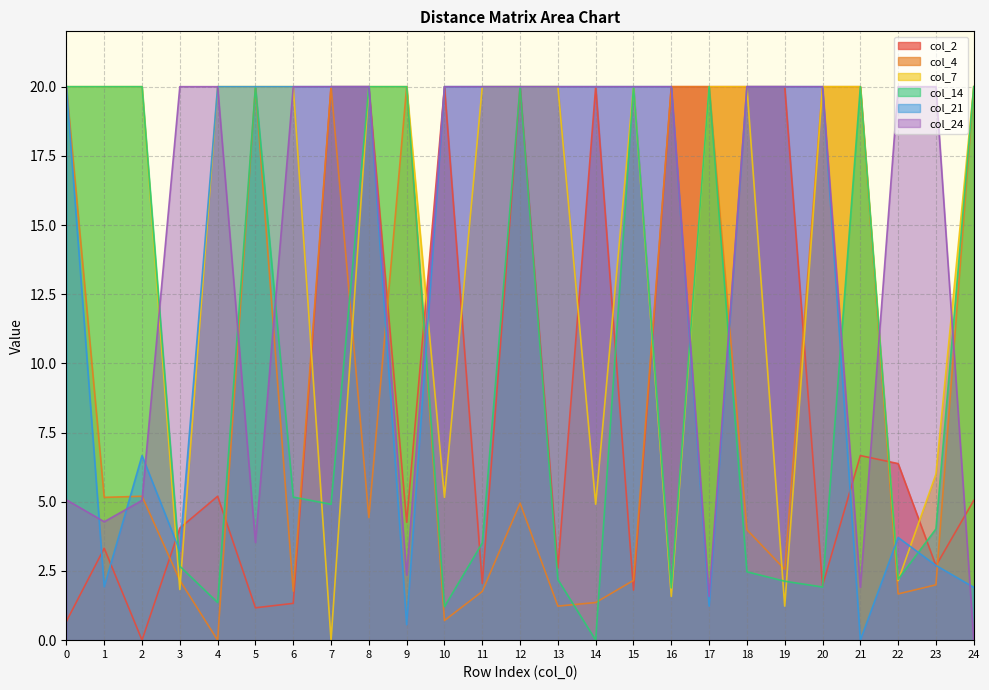

Count the number of data series in this chart.

6